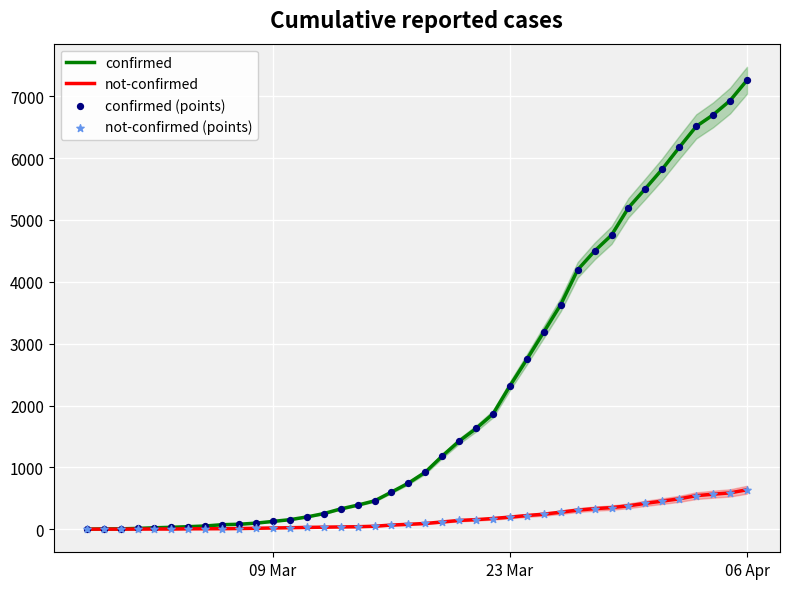

At how many categories does at least one series exceed 5806?

6